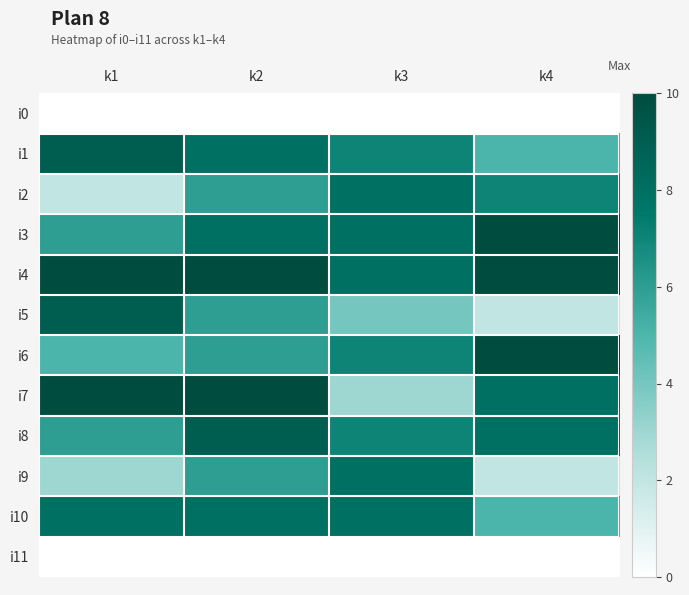

Between k3 and k4, which series saw the biggest shift?

i9